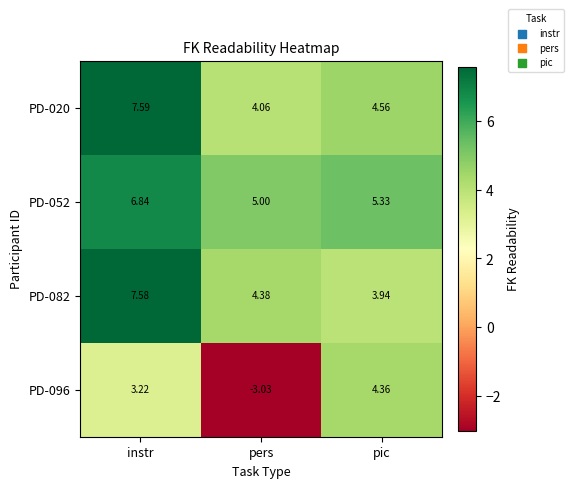

Where is PD-096 nearest to the value 0?

pers